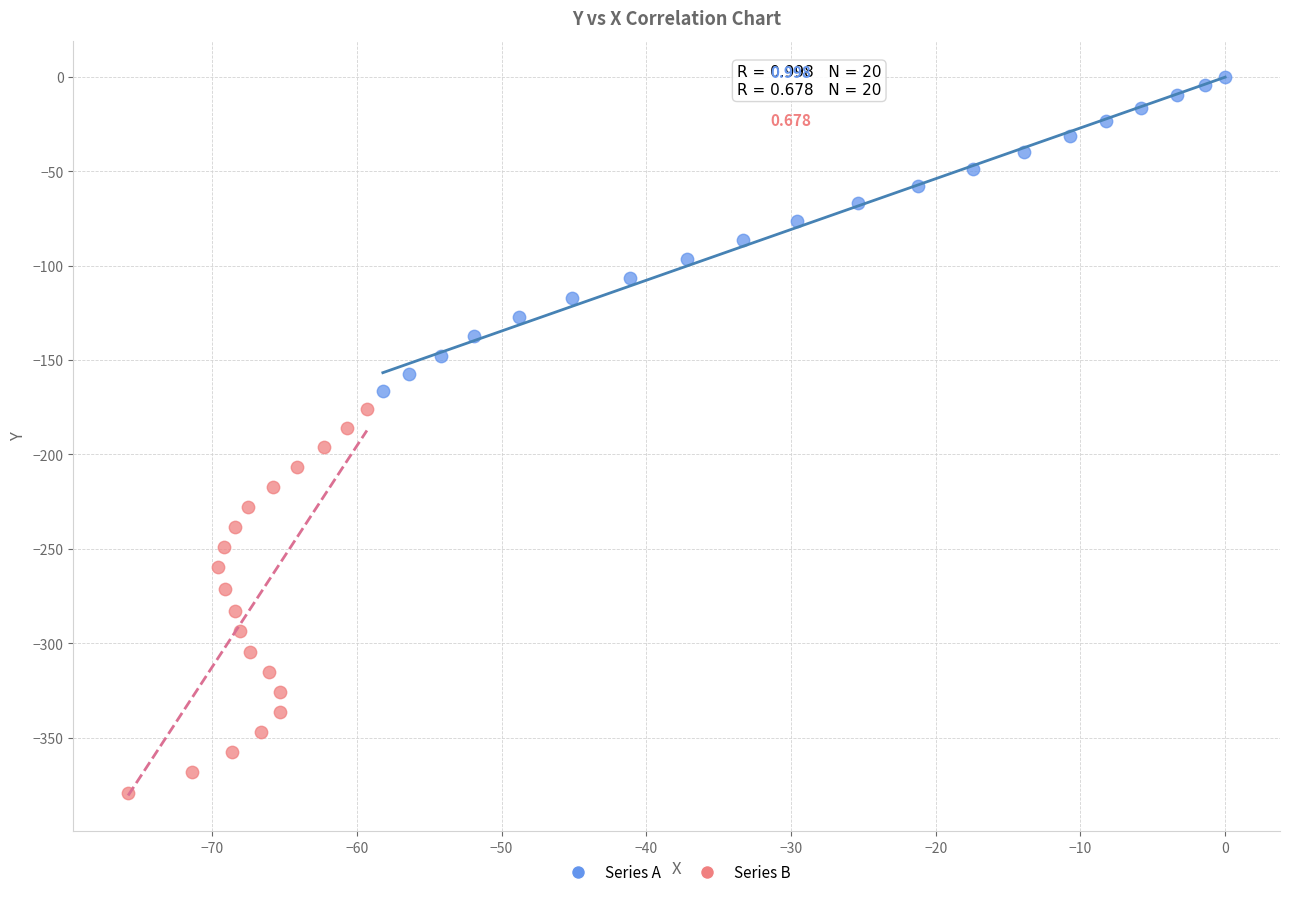

Which series has the widest spread of Y values?

Series B